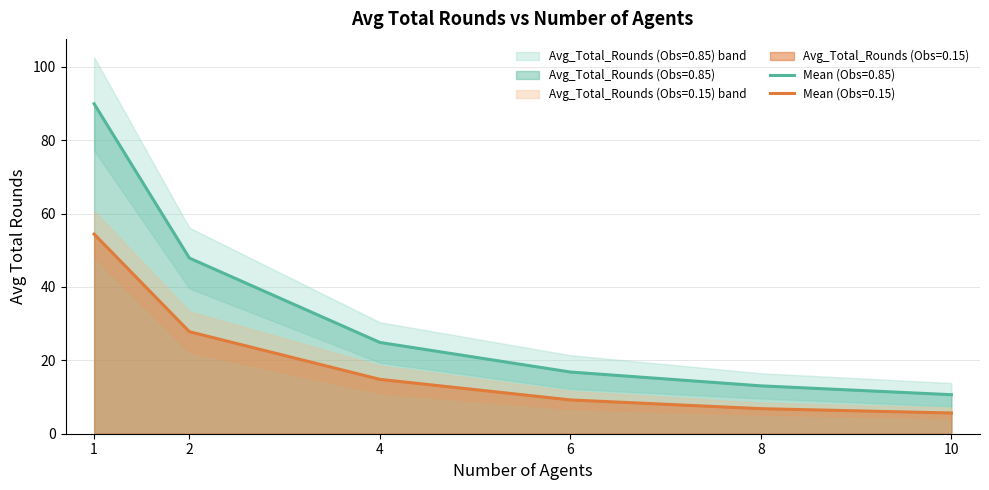

Reading left to right, list all the values displayed in this chart.

Avg_Total_Rounds (Obs=0.15): 54.4	27.8	14.8	9.2	6.8	5.7
Avg_Total_Rounds (Obs=0.85): 89.9	47.9	24.9	16.8	13.0	10.6